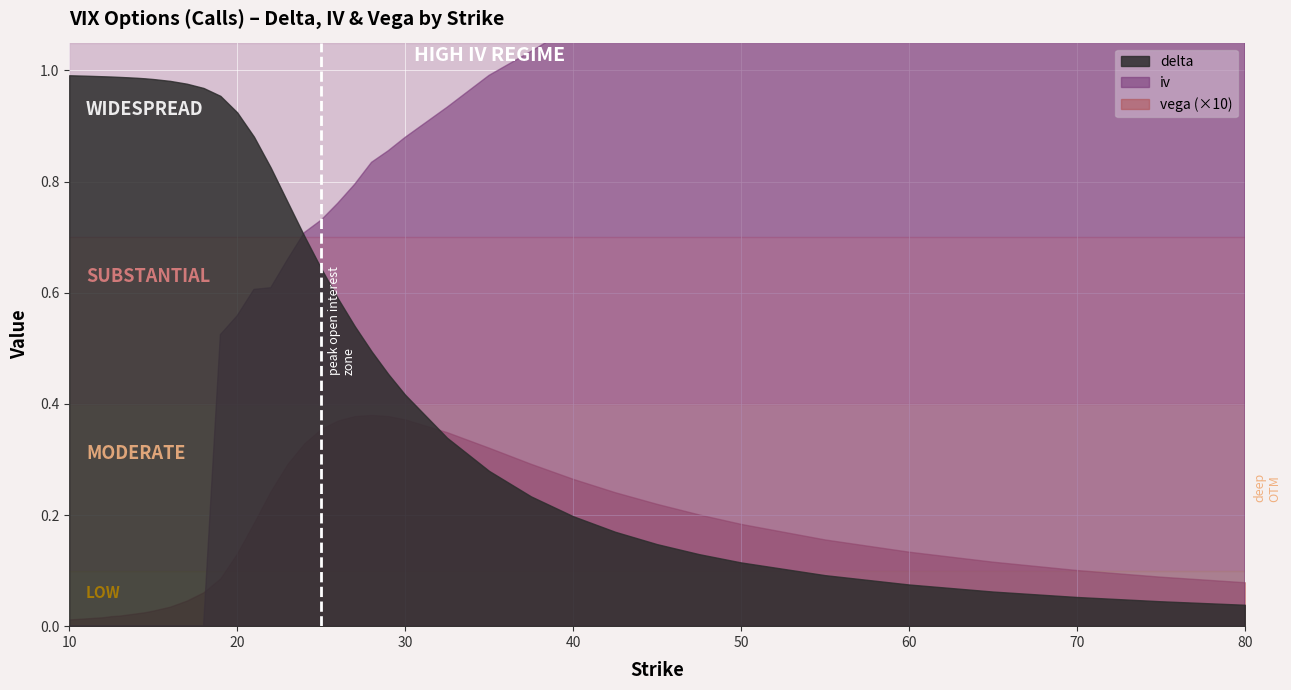

In vega, how many points are higher than both neighbors (excluding endpoints)?

1